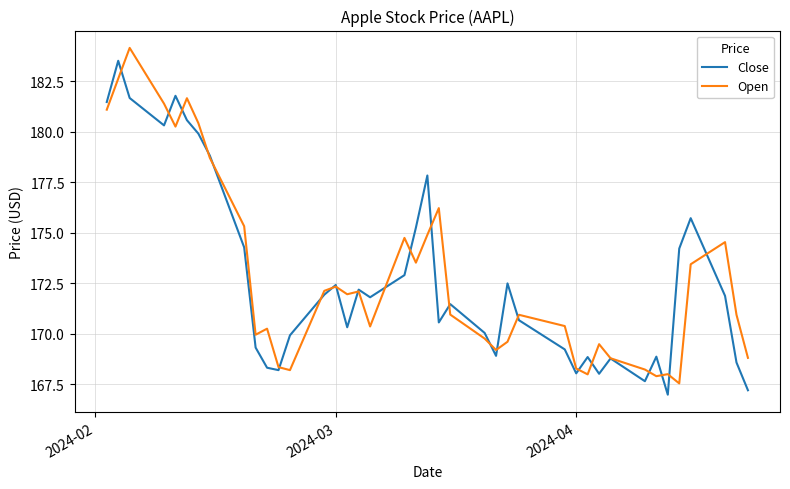

What is the difference between the maximum and second lowest values in the Close series?

16.3